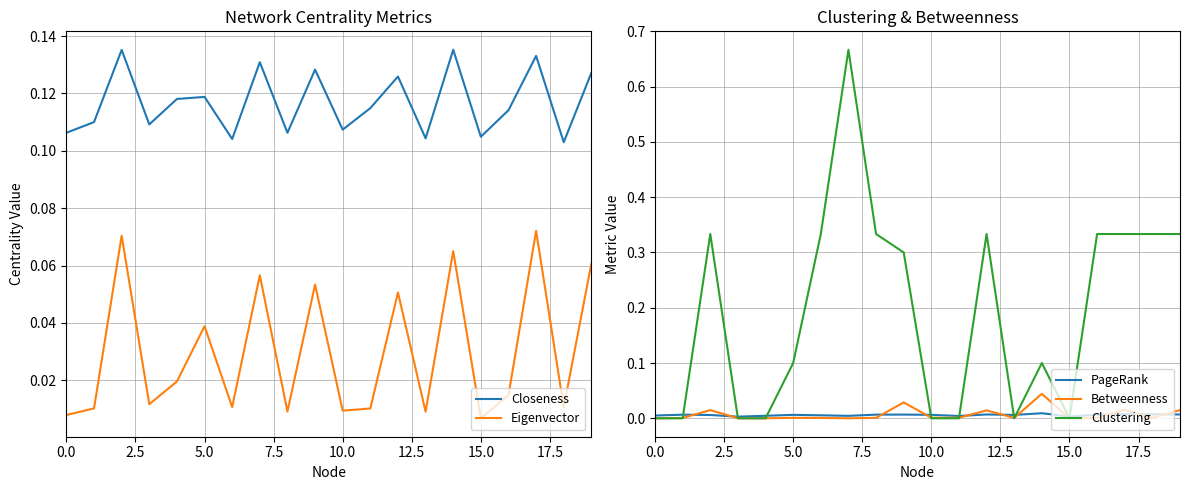

True or false: Betweenness and Closeness intersect in this chart.

False